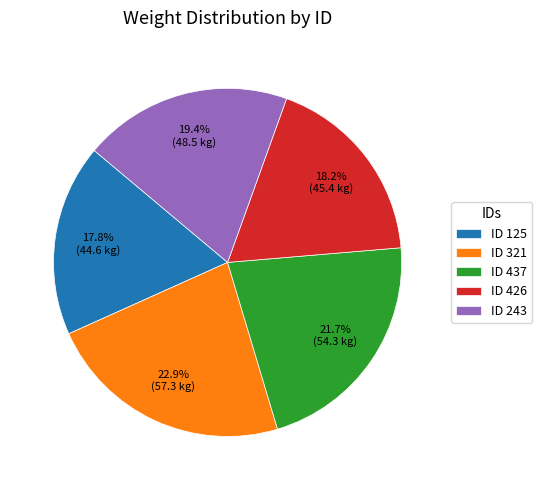

Combined, do ID 243 and ID 437 account for over 50%?

No